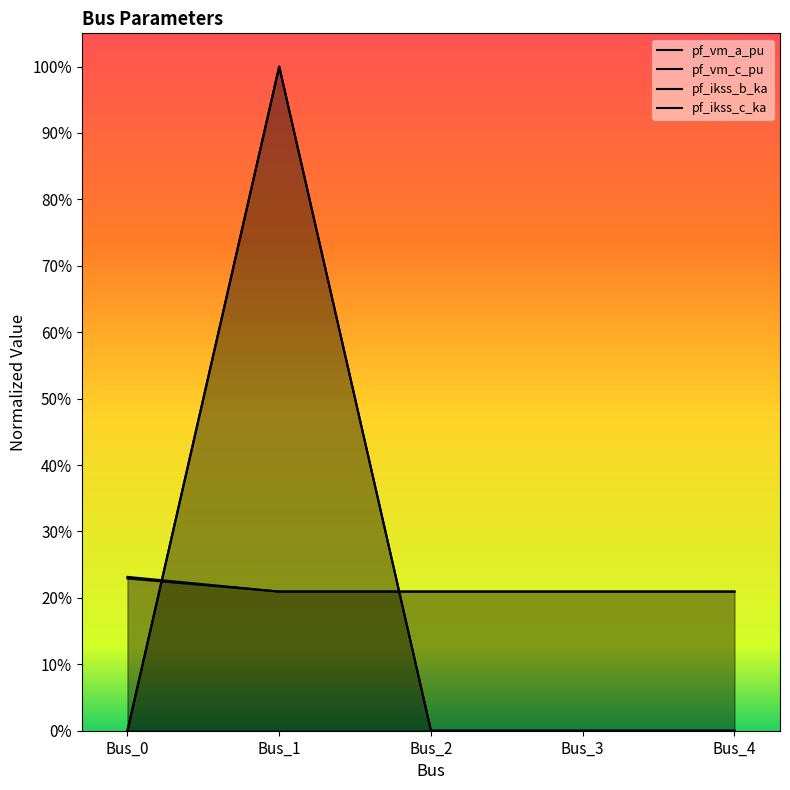

What is the maximum value for pf_ikss_b_ka?

1.0